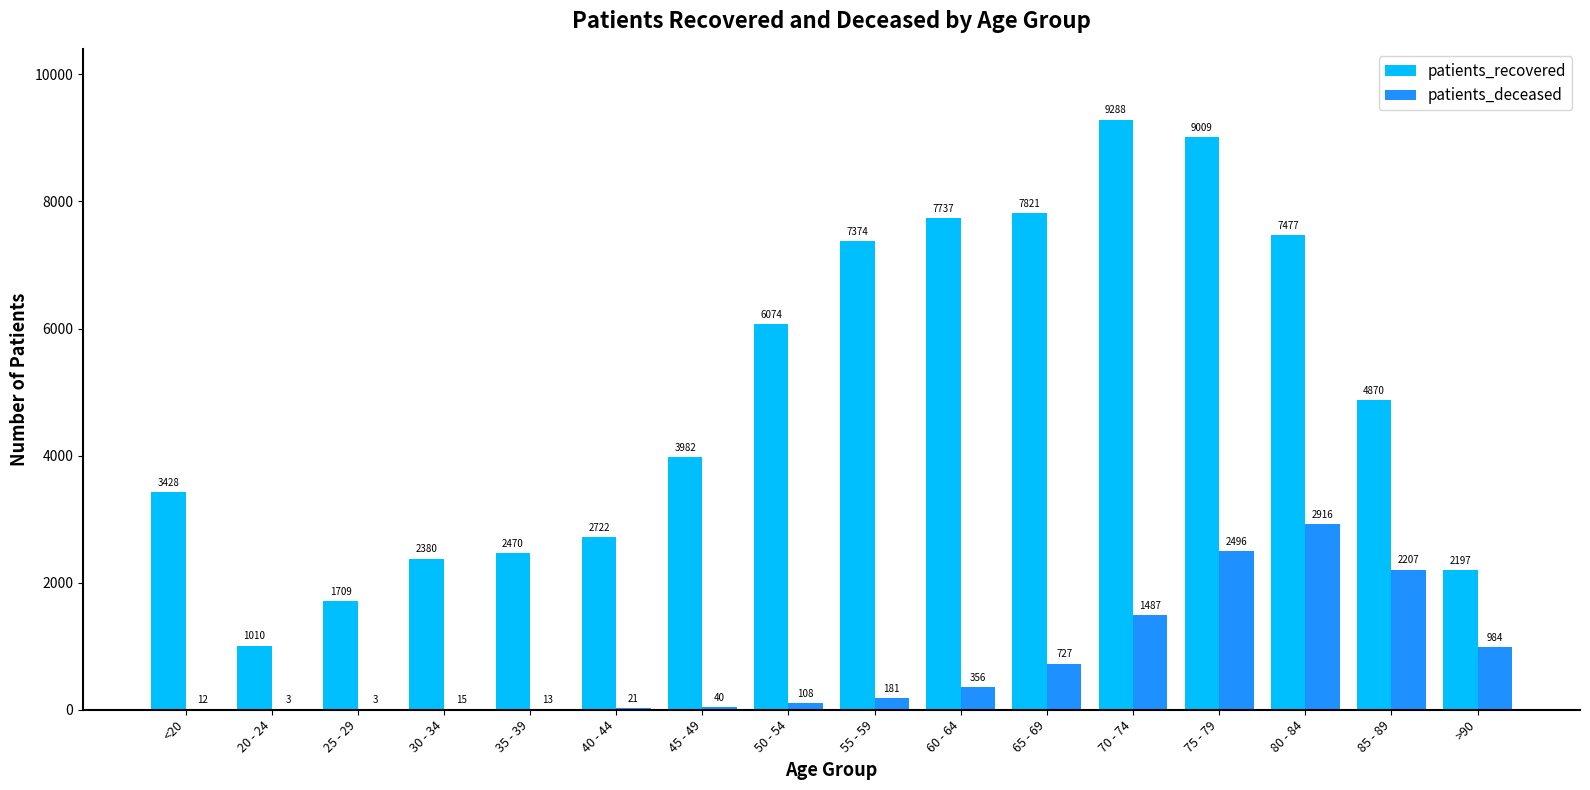

Which series has the widest spread of values?

patients_recovered